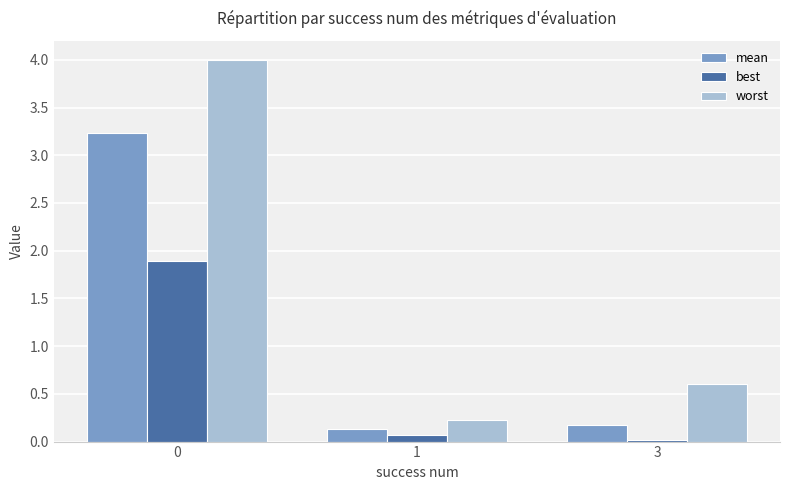

At which label is best closest to 0?

3